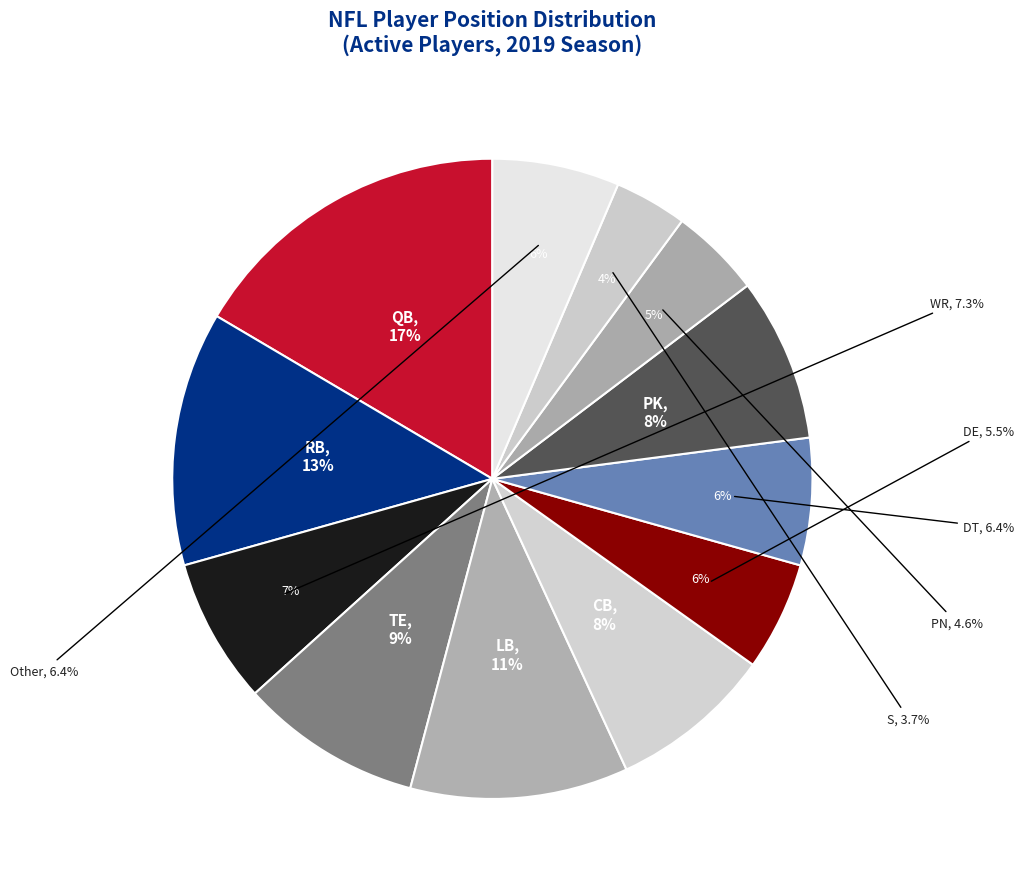

To the nearest percent, what percentage of the pie is PK?

8%